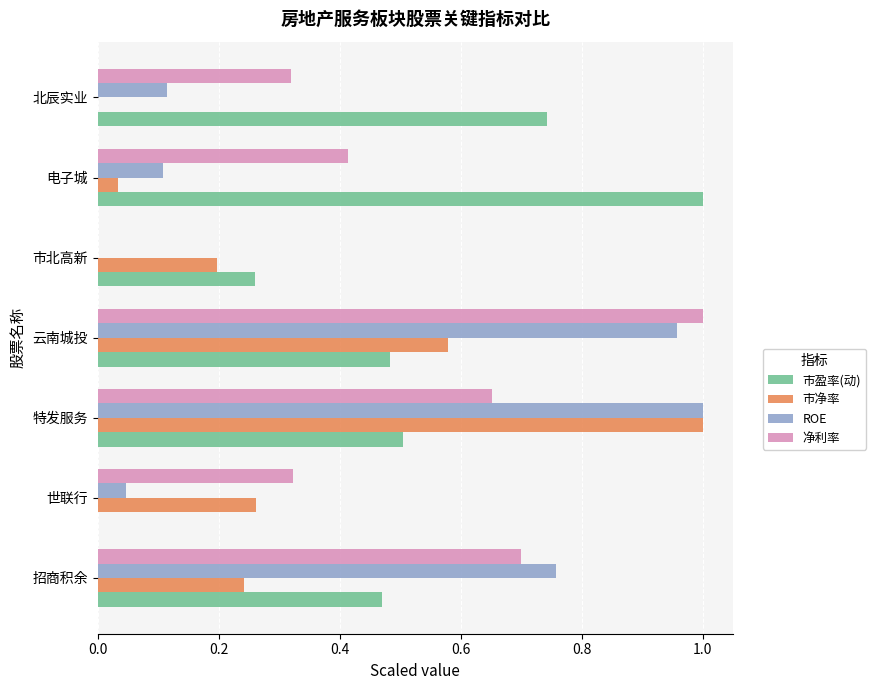

At which category is the sum across all series the highest?

特发服务